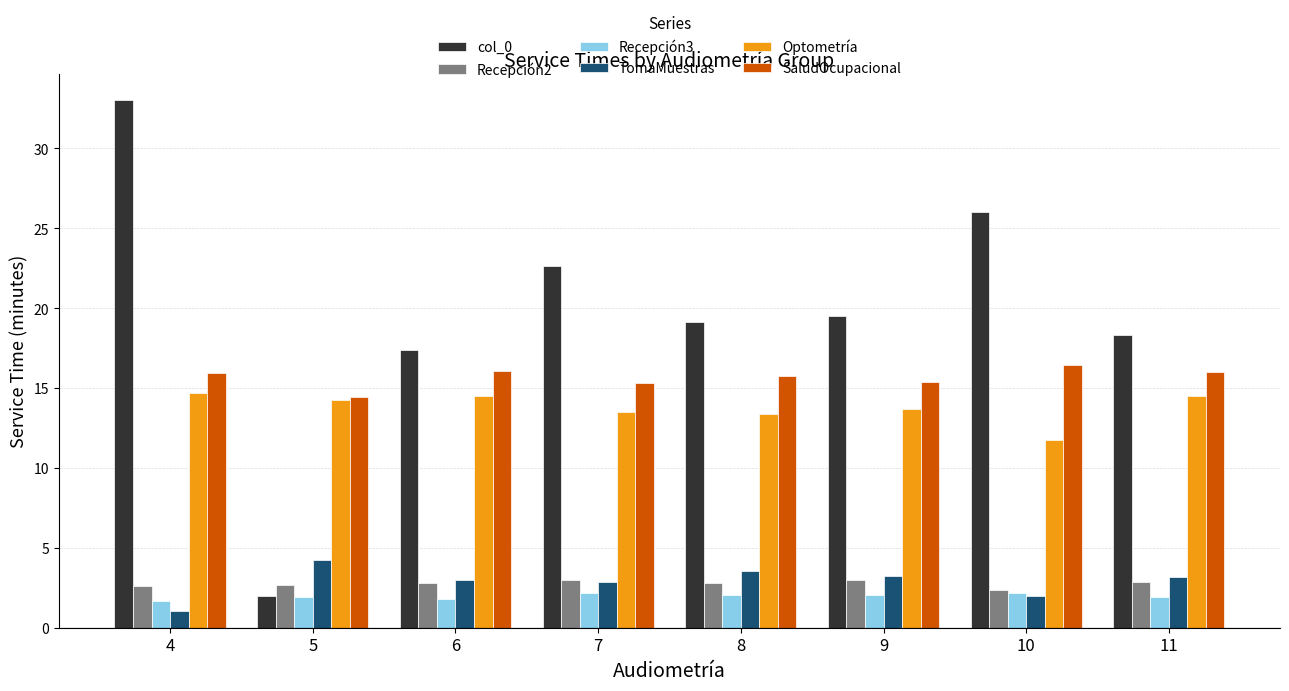

At which category is the sum across all series the highest?

4